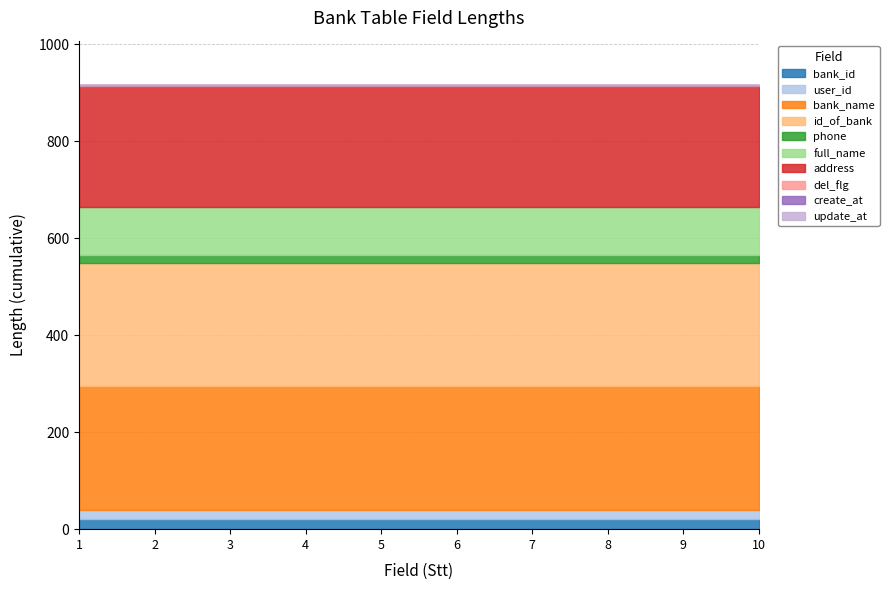

Where does the Length series first go above 20?

bank_name